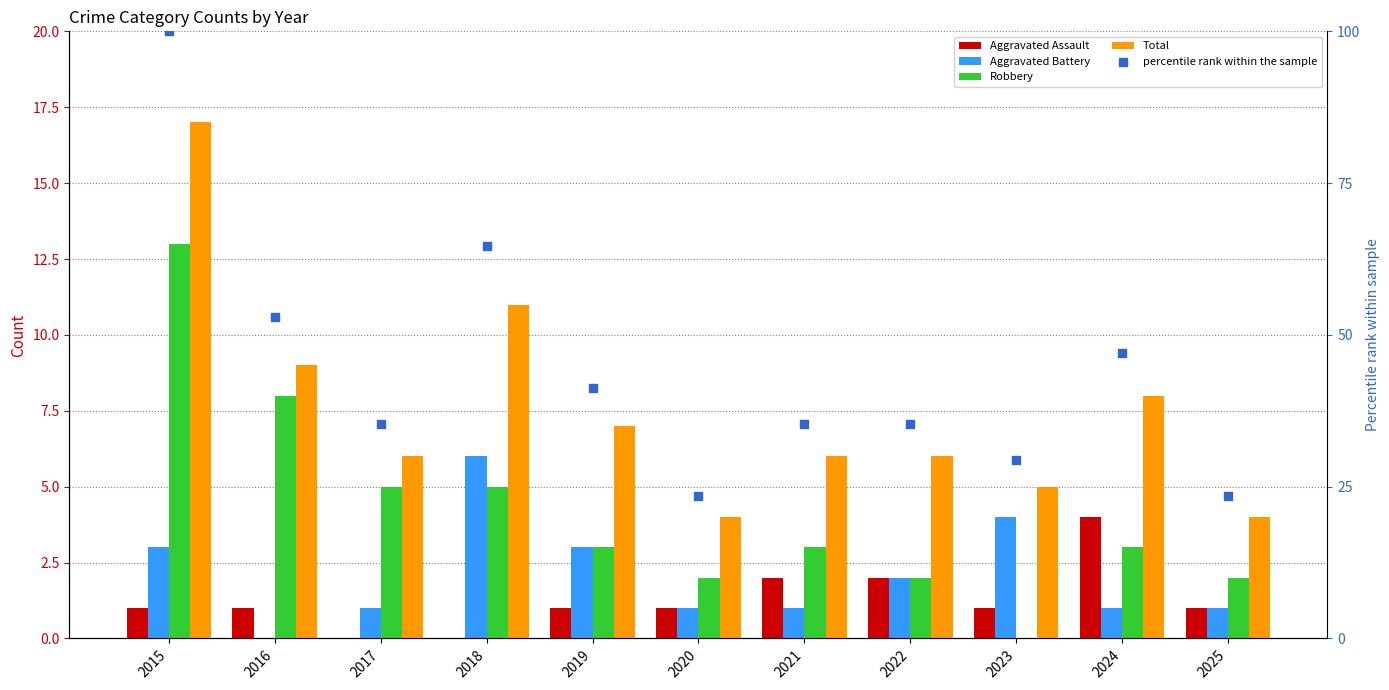

Which series reaches the minimum Y coordinate?

Aggravated Assault